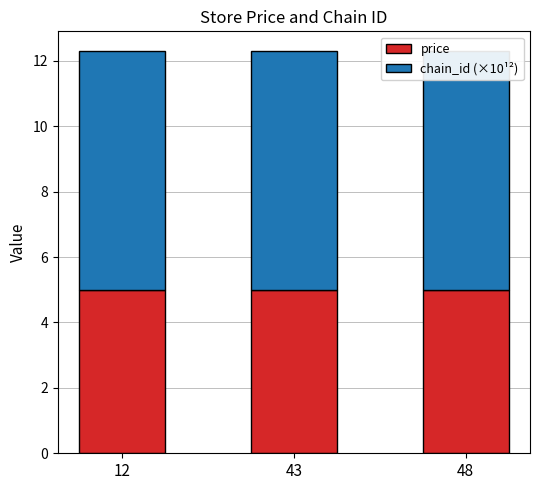

List the series in order of their overall mean, lowest first.

price, chain_id (×10¹²)